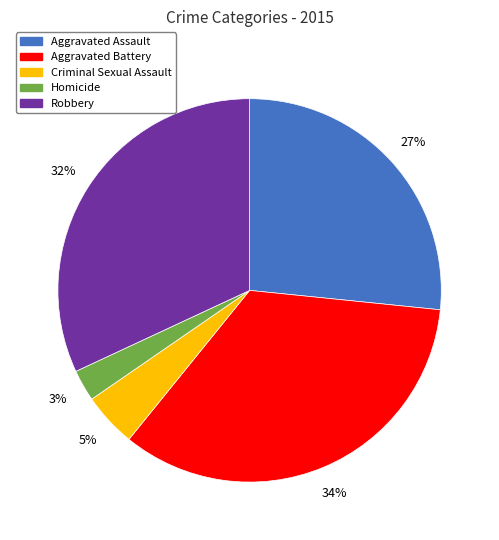

What is the smallest slice in the pie chart?

Homicide